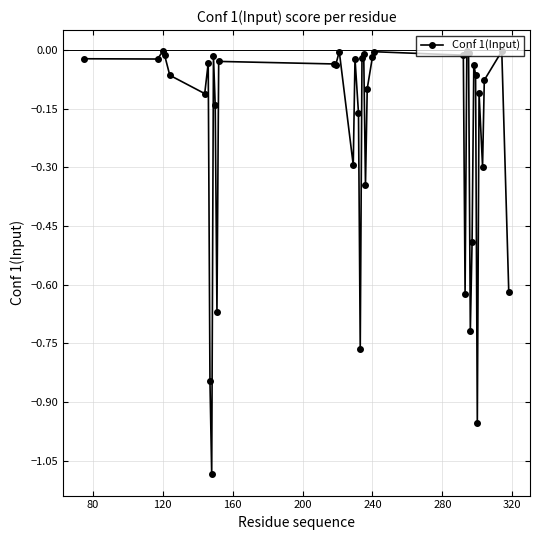

True or false: there are more than 0 points higher than both neighbors.

True